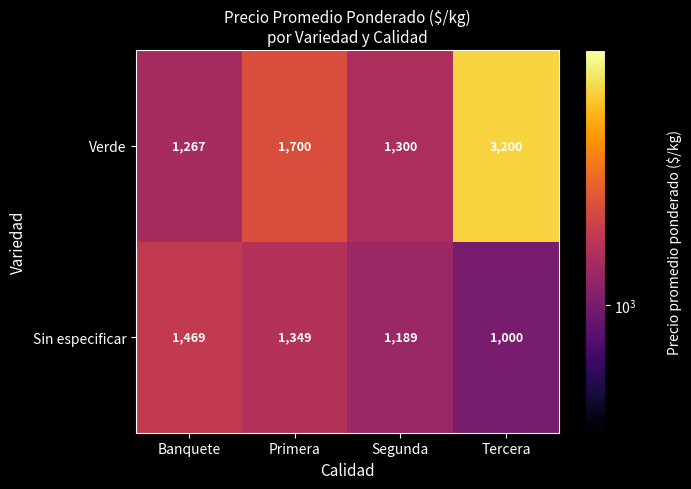

Which series has the largest range (max minus min)?

Verde